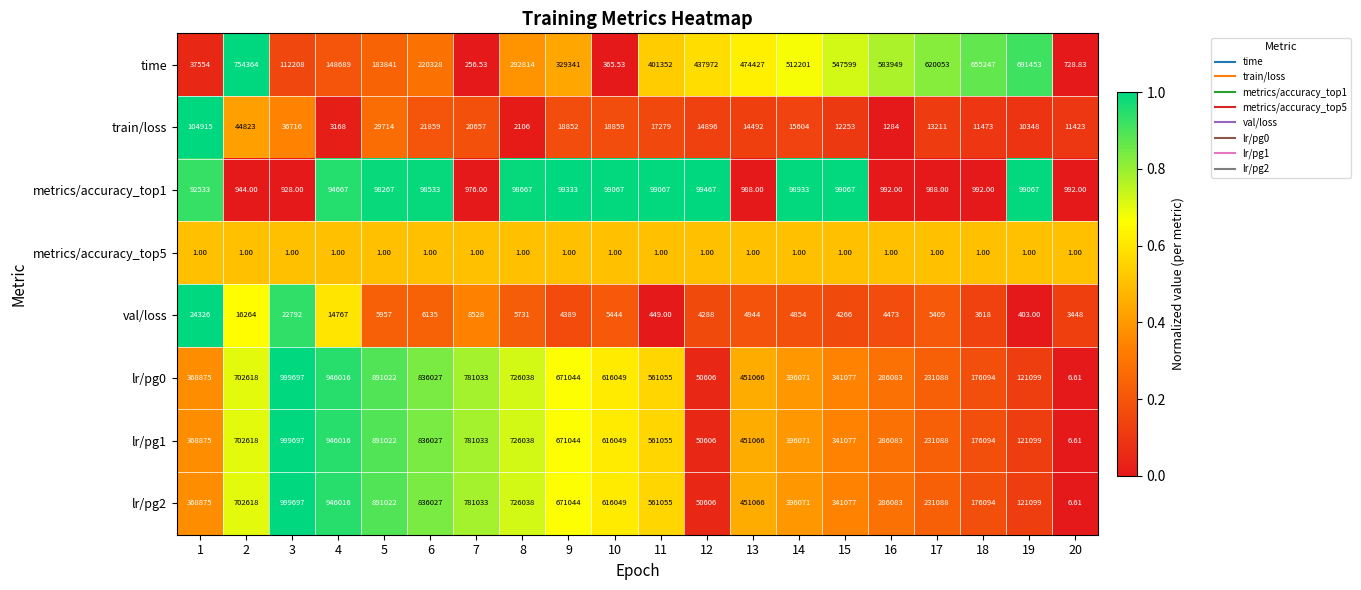

Is the value of time at 1 greater than the value of metrics/accuracy_top1 at 15?

No